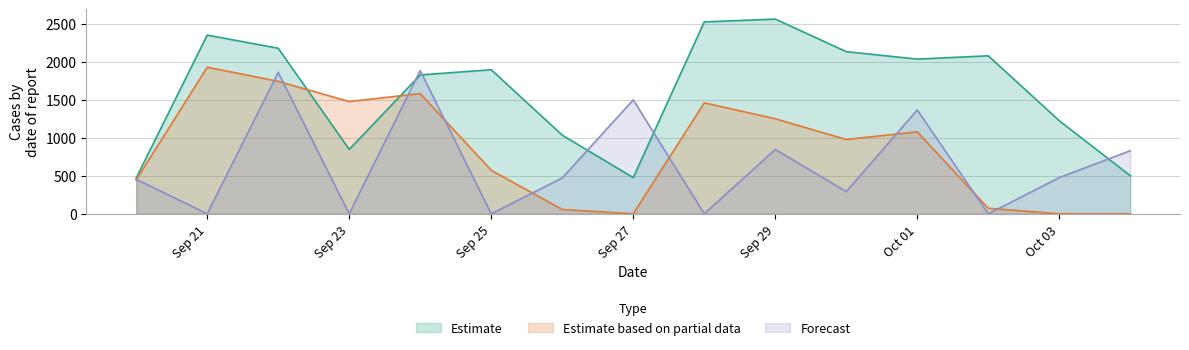

List the series in order of their overall mean, lowest first.

Forecast, Estimate based on partial data, Estimate